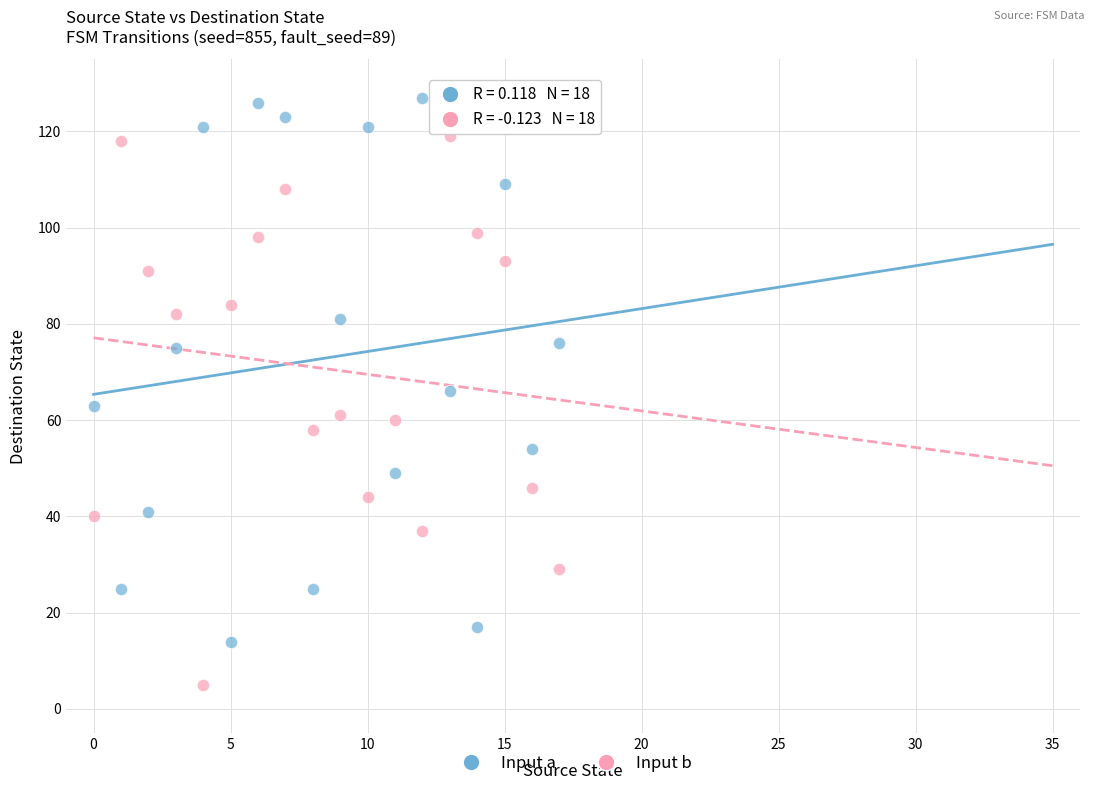

Across all data points, what is the range of Y values (max minus min)?

122